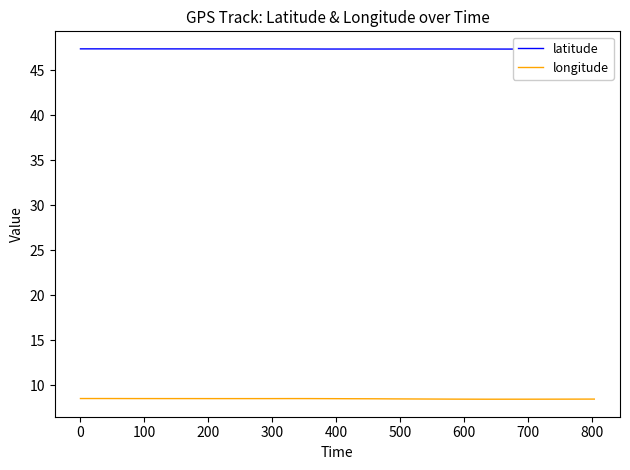

What is the maximum value shown in the chart?

47.4